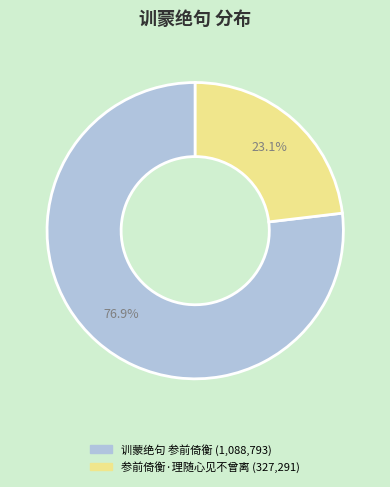

Is there a majority slice in this chart?

Yes